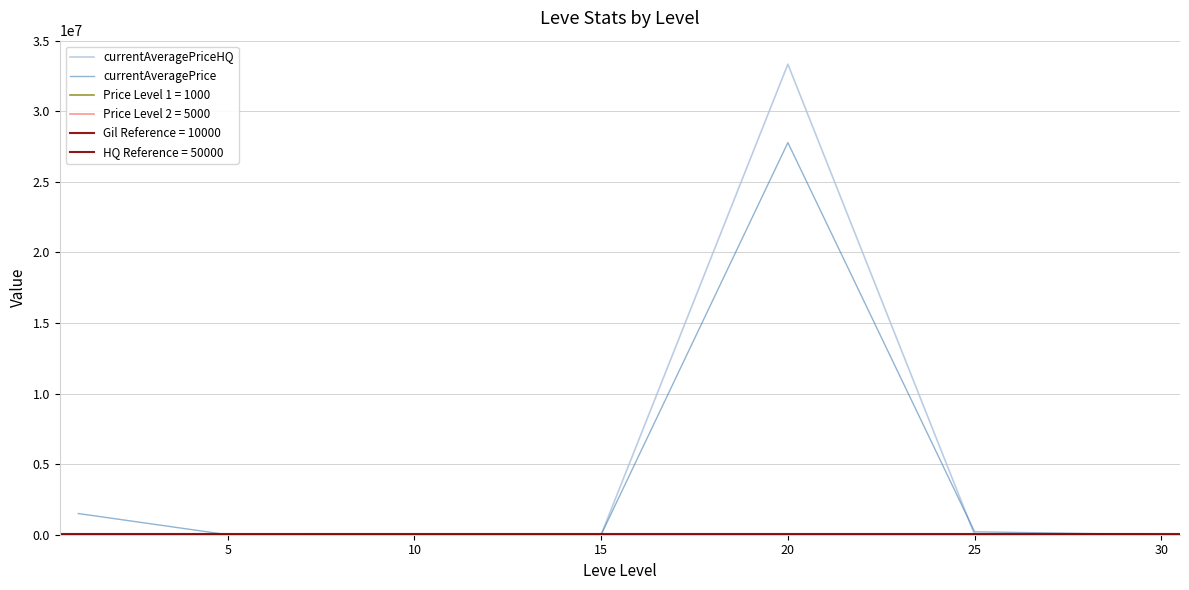

What is the difference between the maximum and minimum values in the currentAveragePrice series?

27777864.2